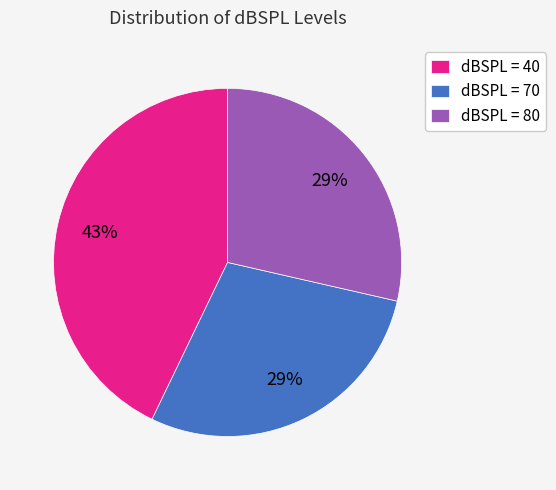

Combined, do dBSPL = 70 and dBSPL = 40 account for over 50%?

Yes